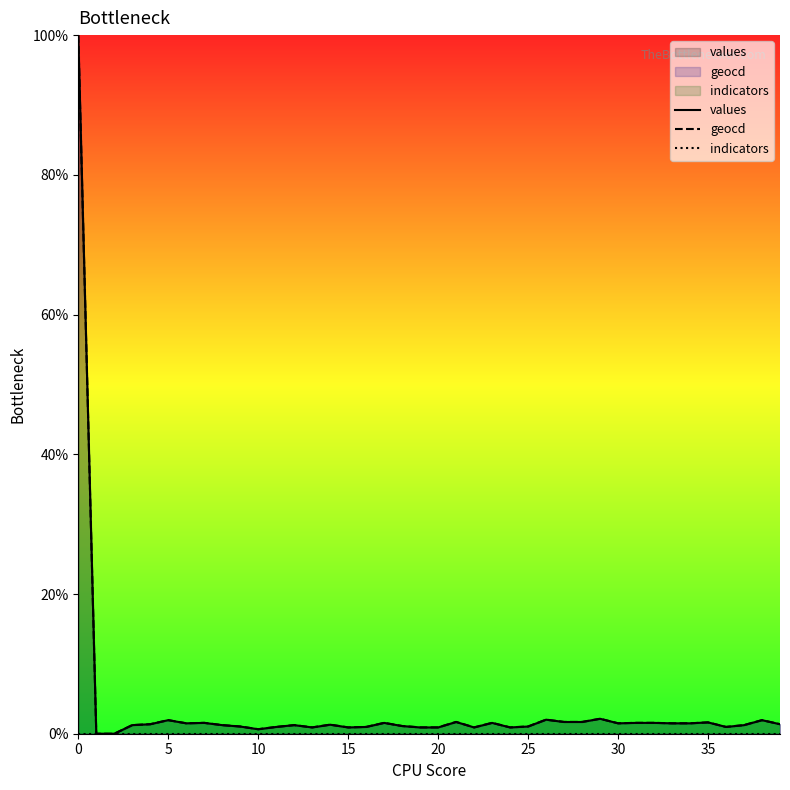

Reading left to right, what are all the values shown in this chart?

values: 100.0	0.0	0.0	1.2	1.4	1.9	1.5	1.6	1.2	1.0	0.6	1.0	1.2	0.9	1.3	0.9	1.0	1.6	1.1	0.9	0.9	1.7	0.9	1.6	0.9	1.0	2.0	1.7	1.7	2.1	1.5	1.6	1.6	1.5	1.5	1.6	1.0	1.2	1.9	1.4
geocd: 100.0	0.0	0.0	1.2	1.4	1.9	1.5	1.6	1.2	1.0	0.6	1.0	1.2	0.9	1.3	0.9	1.0	1.6	1.1	0.9	0.9	1.7	0.9	1.6	0.9	1.0	2.0	1.7	1.7	2.1	1.5	1.6	1.6	1.5	1.5	1.6	1.0	1.2	1.9	1.4
indicators: 0.0	0.0	0.0	0.0	0.0	0.0	0.0	0.0	0.0	0.0	0.0	0.0	0.0	0.0	0.0	0.0	0.0	0.0	0.0	0.0	0.0	0.0	0.0	0.0	0.0	0.0	0.0	0.0	0.0	0.0	0.0	0.0	0.0	0.0	0.0	0.0	0.0	0.0	0.0	0.0